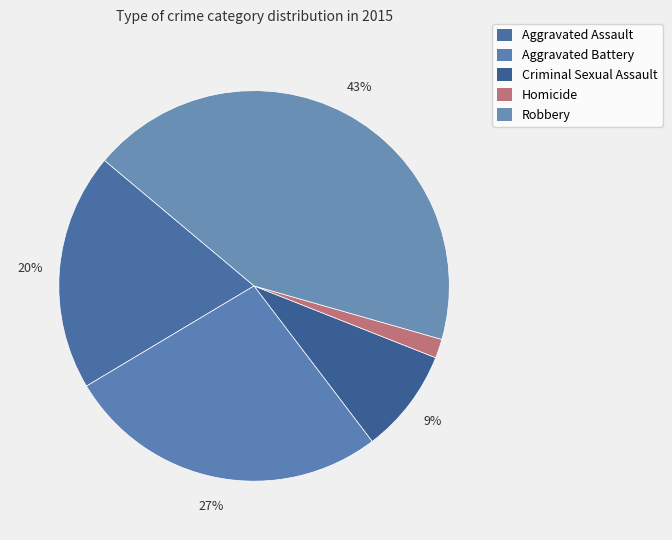

Which slice is the largest?

Robbery